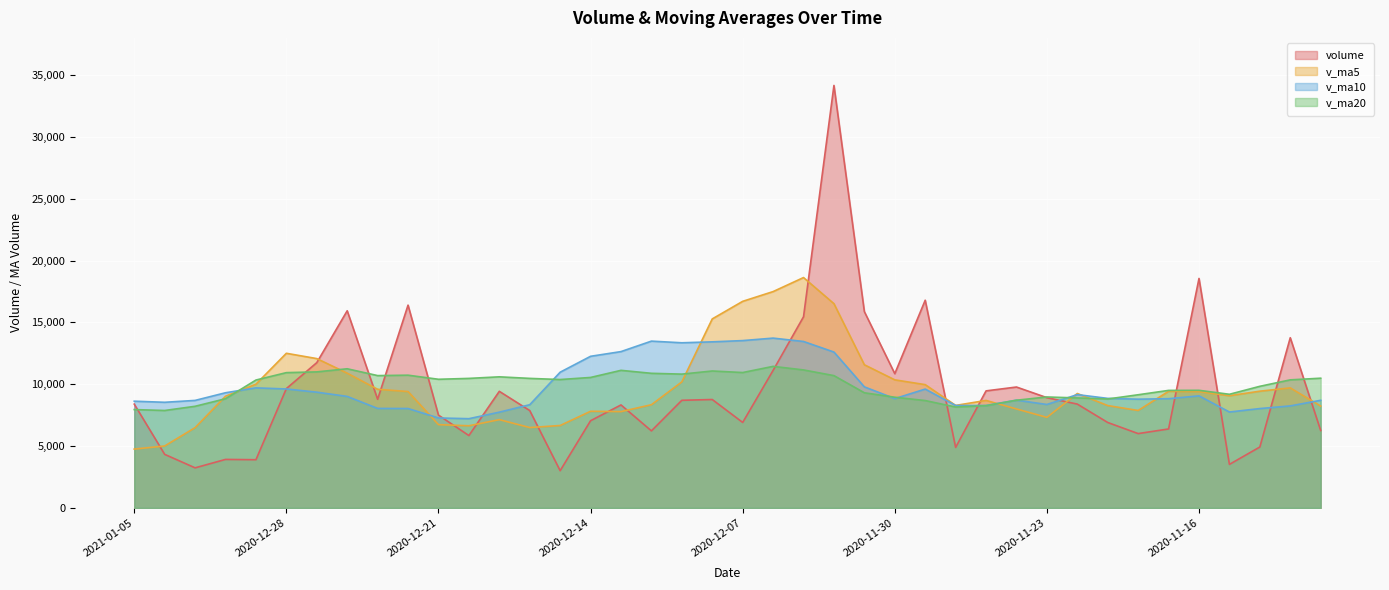

Reading left to right, transcribe all the data shown in this chart.

volume: 8390.6	4329.6	3240.0	3921.0	3896.6	9647.0	11744.8	15937.8	8782.4	16394.6	7501.6	5850.2	9425.7	7871.7	3009.8	7049.0	8326.4	6228.2	8701.1	8763.7	6909.7	11118.4	15453.3	34155.2	15867.8	10852.8	16791.1	4891.3	9462.1	9773.2	8913.5	8393.2	6905.4	6009.2	6383.5	18551.3	3518.8	4924.7	13759.0	6258.9
v_ma5: 4755.6	5006.8	6489.9	9029.4	10001.7	12501.3	12072.2	10893.3	9590.9	9408.8	6731.8	6641.3	7136.5	6497.0	6662.9	7813.7	7785.8	8344.2	10189.2	15280.1	16700.9	17489.5	18624.0	16511.6	11573.0	10354.1	9966.2	8286.7	8689.5	7998.9	7321.0	9248.5	8273.6	7877.5	9427.5	9402.5	9071.7	9436.9	9703.2	8233.1
v_ma10: 8628.4	8539.5	8691.6	9310.2	9705.2	9616.6	9356.8	9014.9	8044.0	8035.8	7272.7	7213.5	7740.4	8343.1	10971.5	12257.3	12637.6	13484.1	13350.4	13426.5	13527.5	13727.9	13455.4	12600.6	9786.0	8837.5	9607.4	8280.2	8283.5	8713.2	8361.8	9160.1	8855.3	8790.4	8830.3	9059.2	7752.7	8032.3	8247.1	8700.5
v_ma20: 7950.6	7876.5	8216.0	8826.6	10338.4	10936.9	10997.2	11249.5	10697.2	10731.2	10400.1	10470.7	10597.9	10471.8	10378.7	10547.4	11122.5	10882.1	10817.0	11069.9	10944.6	11444.0	11155.3	10695.5	9308.1	8948.4	8680.1	8156.2	8265.3	8706.9	8969.3	8890.1	8806.4	9148.0	9500.9	9507.7	9186.2	9830.6	10353.0	10486.9